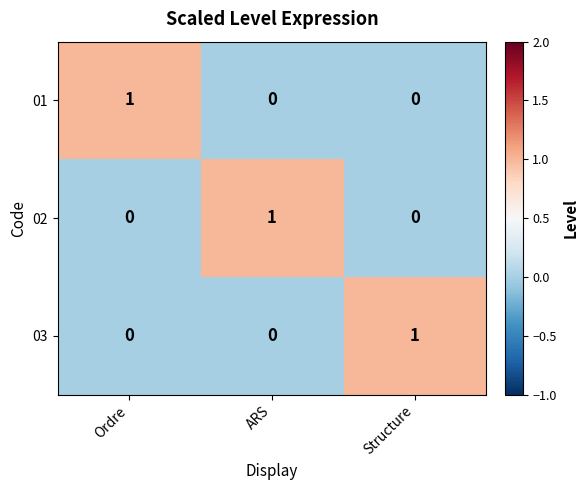

What is the difference between the highest and lowest values at Ordre?

1